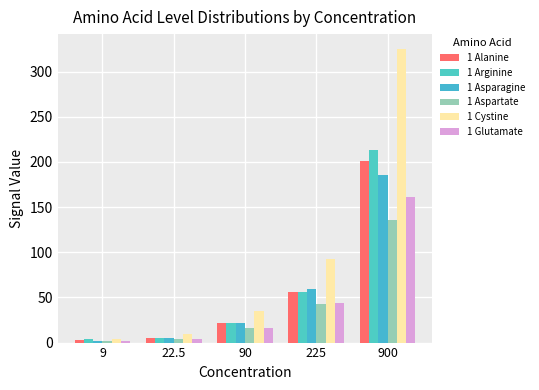

Which series changed the most between 90 and 225?

1 Cystine